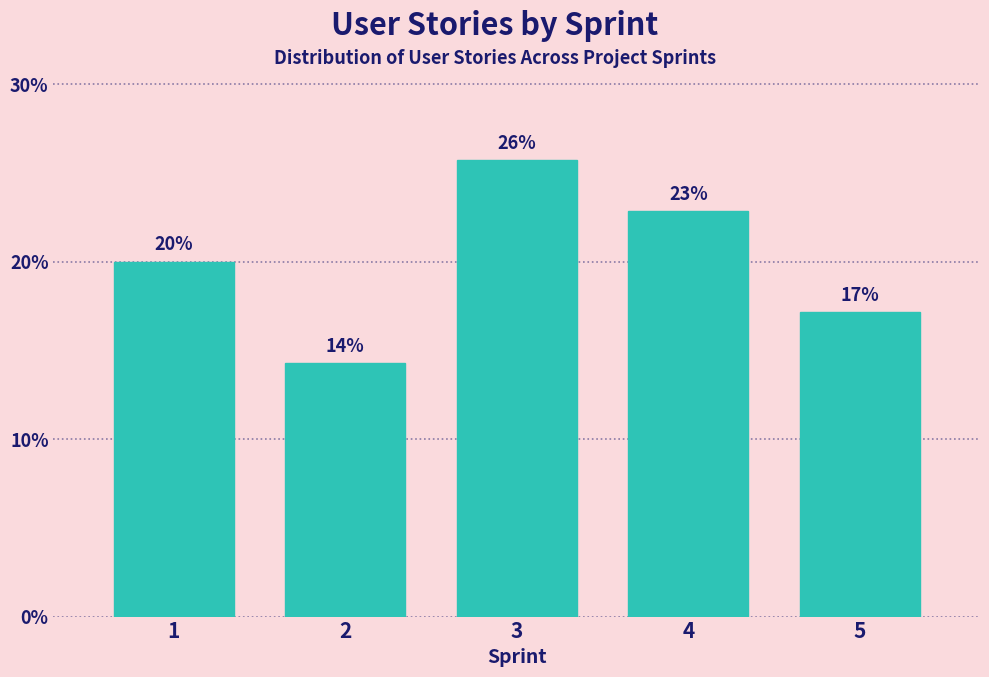

How many bars are there in total?

5